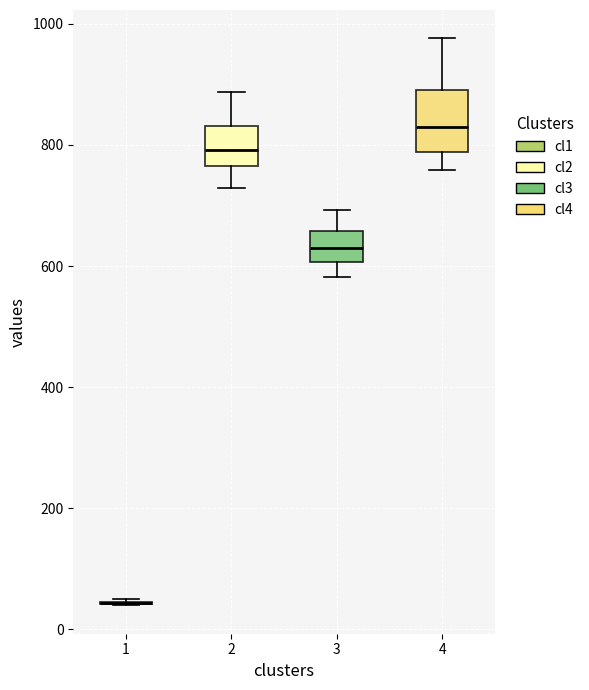

Where is the upper edge of the box at x = 4 on the y-axis? The values are not printed on the chart, so give them approximately, as read against the axis.

900